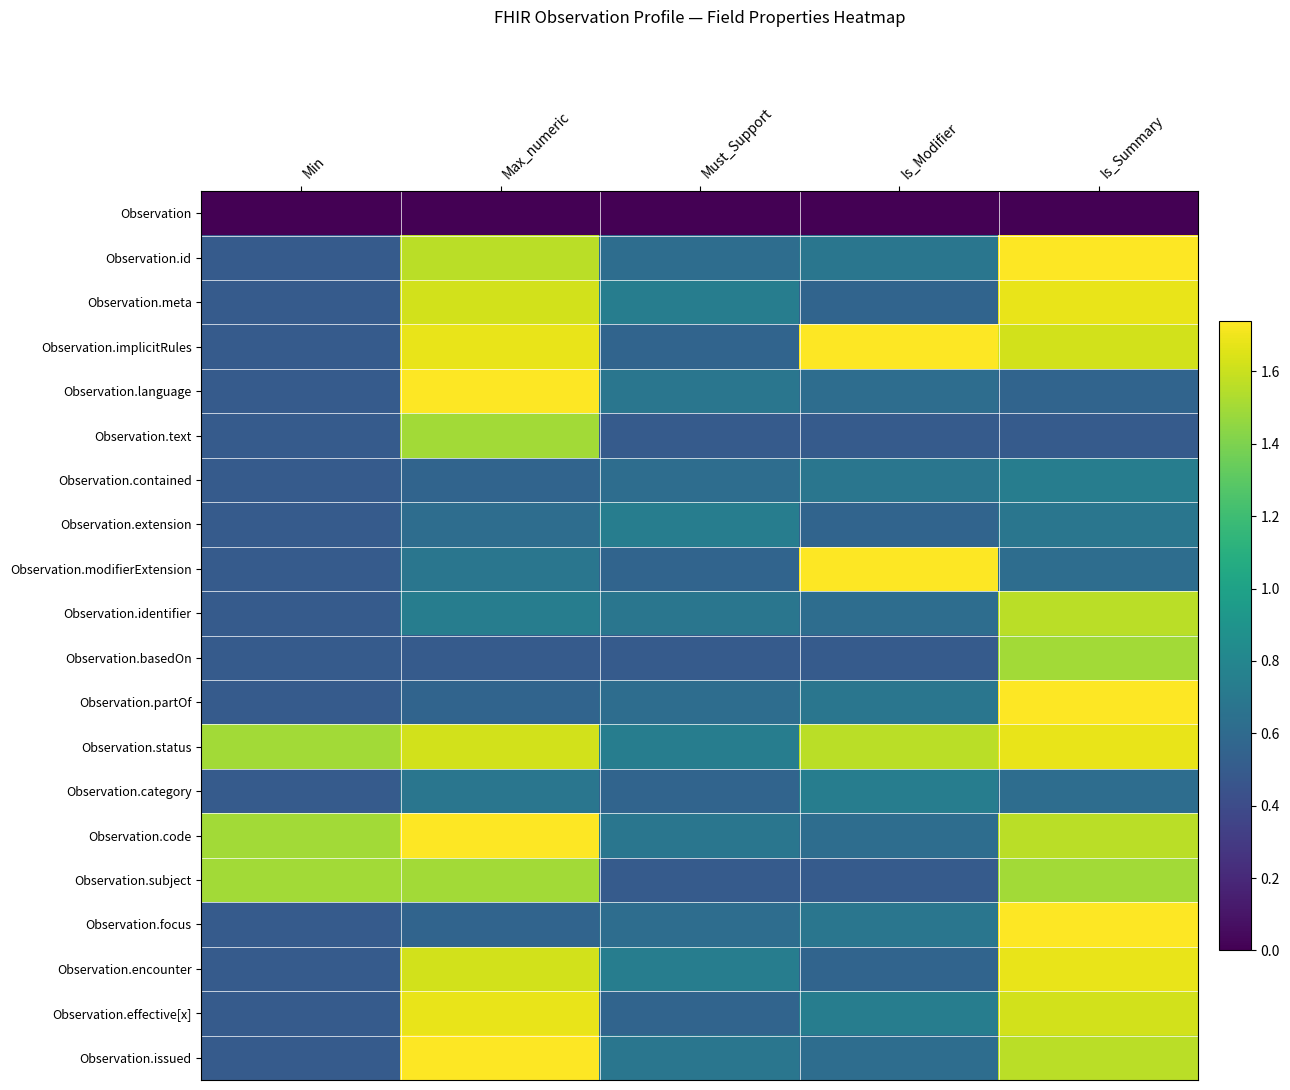

Reading left to right, extract all data points from this chart.

Observation: Min=0.0	Max_numeric=0.0	Must_Support=0.0	Is_Modifier=0.0	Is_Summary=0.0
Observation.id: Min=0.5	Max_numeric=1.6	Must_Support=0.6	Is_Modifier=0.7	Is_Summary=1.7
Observation.meta: Min=0.5	Max_numeric=1.6	Must_Support=0.7	Is_Modifier=0.6	Is_Summary=1.7
Observation.implicitRules: Min=0.5	Max_numeric=1.7	Must_Support=0.6	Is_Modifier=1.7	Is_Summary=1.6
Observation.language: Min=0.5	Max_numeric=1.7	Must_Support=0.7	Is_Modifier=0.6	Is_Summary=0.6
Observation.text: Min=0.5	Max_numeric=1.5	Must_Support=0.5	Is_Modifier=0.5	Is_Summary=0.5
Observation.contained: Min=0.5	Max_numeric=0.6	Must_Support=0.6	Is_Modifier=0.7	Is_Summary=0.7
Observation.extension: Min=0.5	Max_numeric=0.6	Must_Support=0.7	Is_Modifier=0.6	Is_Summary=0.7
Observation.modifierExtension: Min=0.5	Max_numeric=0.7	Must_Support=0.6	Is_Modifier=1.7	Is_Summary=0.6
Observation.identifier: Min=0.5	Max_numeric=0.7	Must_Support=0.7	Is_Modifier=0.6	Is_Summary=1.6
Observation.basedOn: Min=0.5	Max_numeric=0.5	Must_Support=0.5	Is_Modifier=0.5	Is_Summary=1.5
Observation.partOf: Min=0.5	Max_numeric=0.6	Must_Support=0.6	Is_Modifier=0.7	Is_Summary=1.7
Observation.status: Min=1.5	Max_numeric=1.6	Must_Support=0.7	Is_Modifier=1.6	Is_Summary=1.7
Observation.category: Min=0.5	Max_numeric=0.7	Must_Support=0.6	Is_Modifier=0.7	Is_Summary=0.6
Observation.code: Min=1.5	Max_numeric=1.7	Must_Support=0.7	Is_Modifier=0.6	Is_Summary=1.6
Observation.subject: Min=1.5	Max_numeric=1.5	Must_Support=0.5	Is_Modifier=0.5	Is_Summary=1.5
Observation.focus: Min=0.5	Max_numeric=0.6	Must_Support=0.6	Is_Modifier=0.7	Is_Summary=1.7
Observation.encounter: Min=0.5	Max_numeric=1.6	Must_Support=0.7	Is_Modifier=0.6	Is_Summary=1.7
Observation.effective[x]: Min=0.5	Max_numeric=1.7	Must_Support=0.6	Is_Modifier=0.7	Is_Summary=1.6
Observation.issued: Min=0.5	Max_numeric=1.7	Must_Support=0.7	Is_Modifier=0.6	Is_Summary=1.6